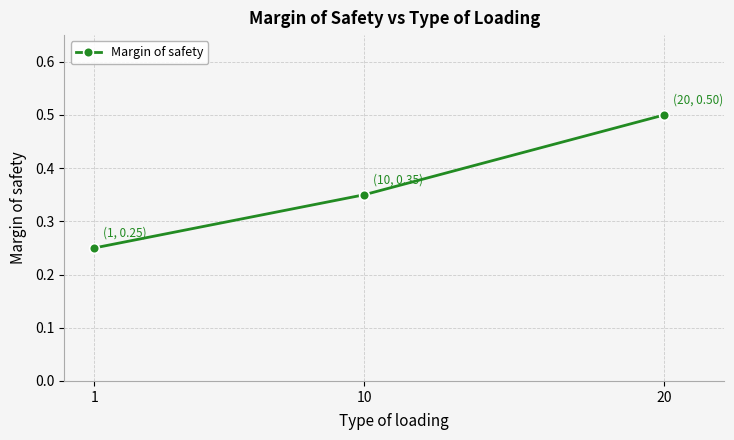

Is it true that the value at 20 is 0.5?

True